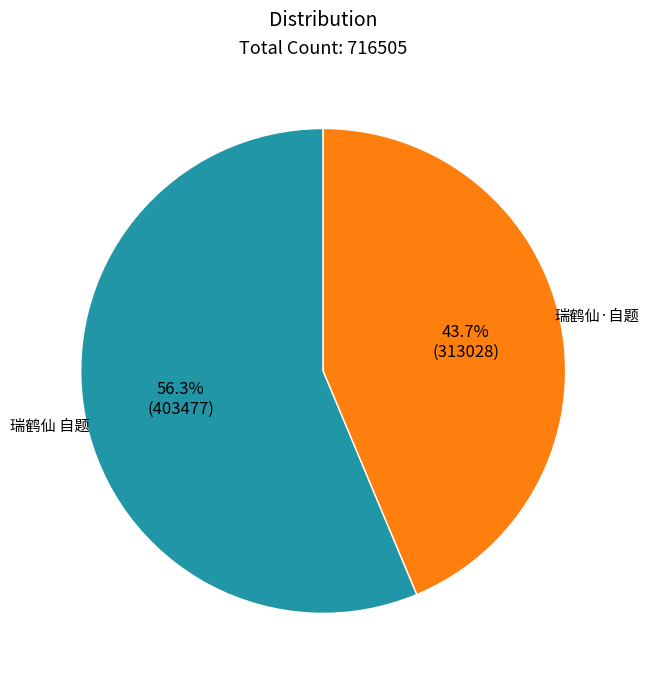

Is there a majority slice in this chart?

Yes